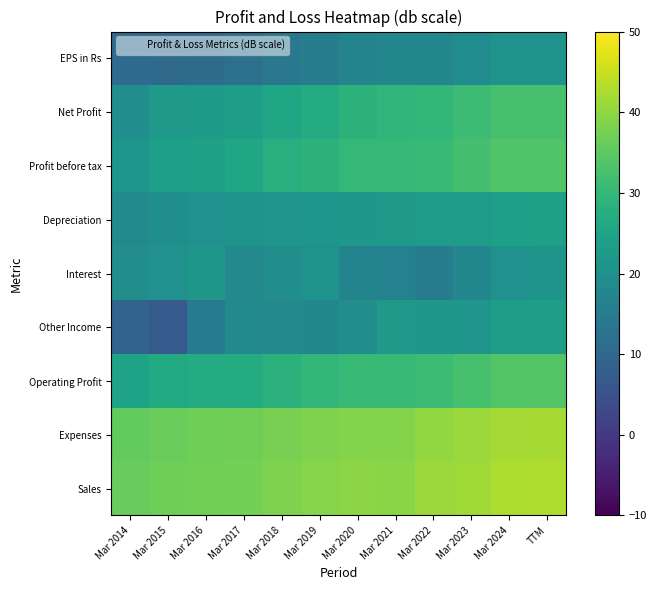

Which label corresponds to the largest value in the chart?

TTM